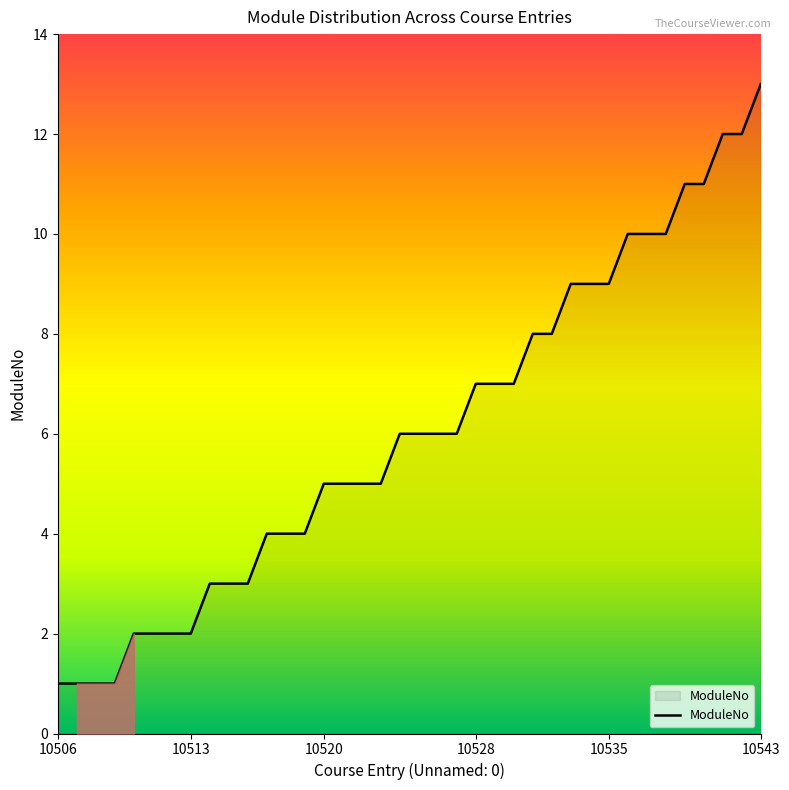

What is the difference between the maximum and minimum values?

12